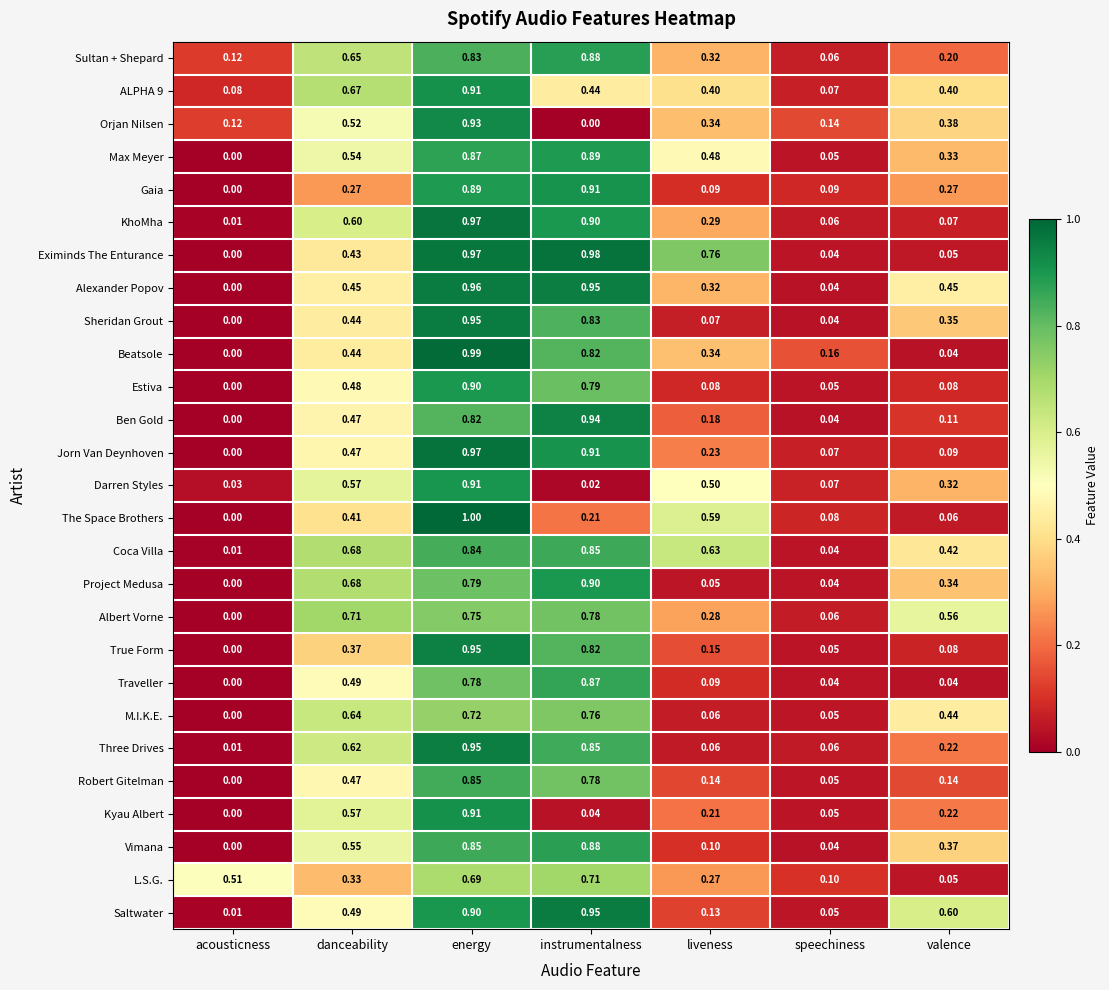

Which series has the widest spread of values?

The Space Brothers